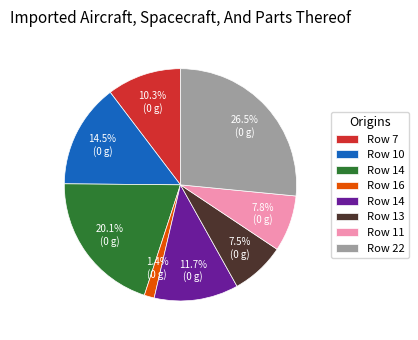

To the nearest percent, what is the difference between the largest and smallest slice percentages?

25%